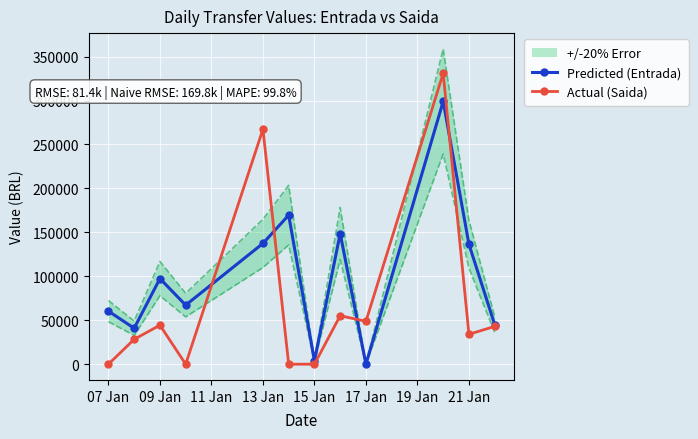

How many series are shown in this chart?

2